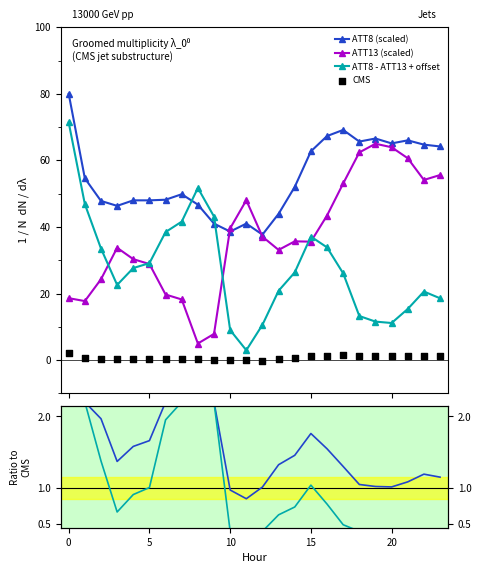

Which series contains the highest Y value?

ATT8 (scaled)